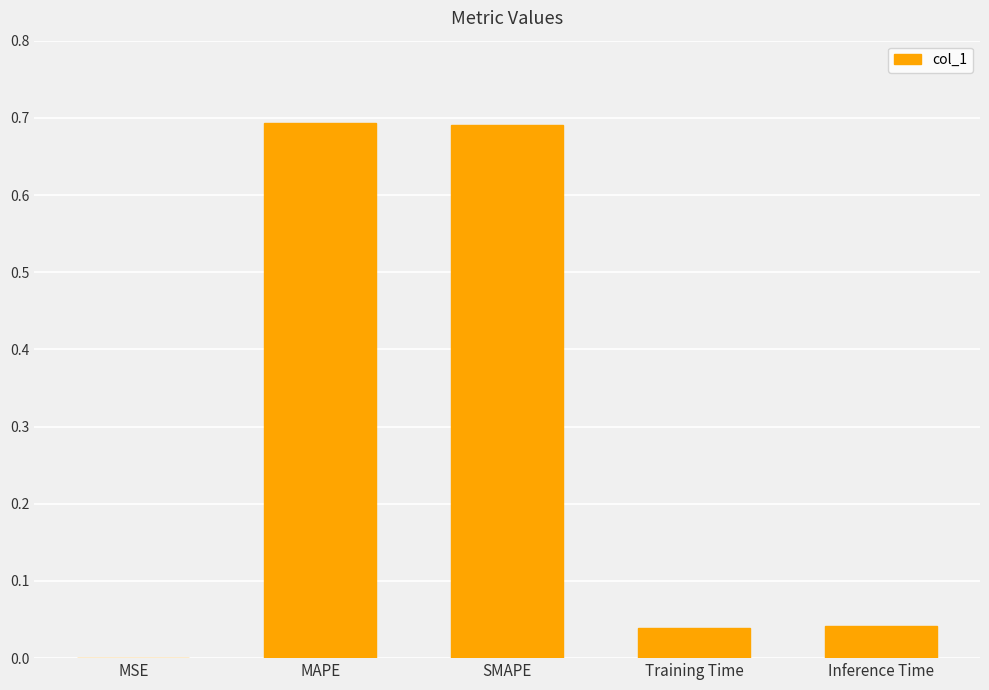

Is it true that the value at Training Time is 0.1?

False